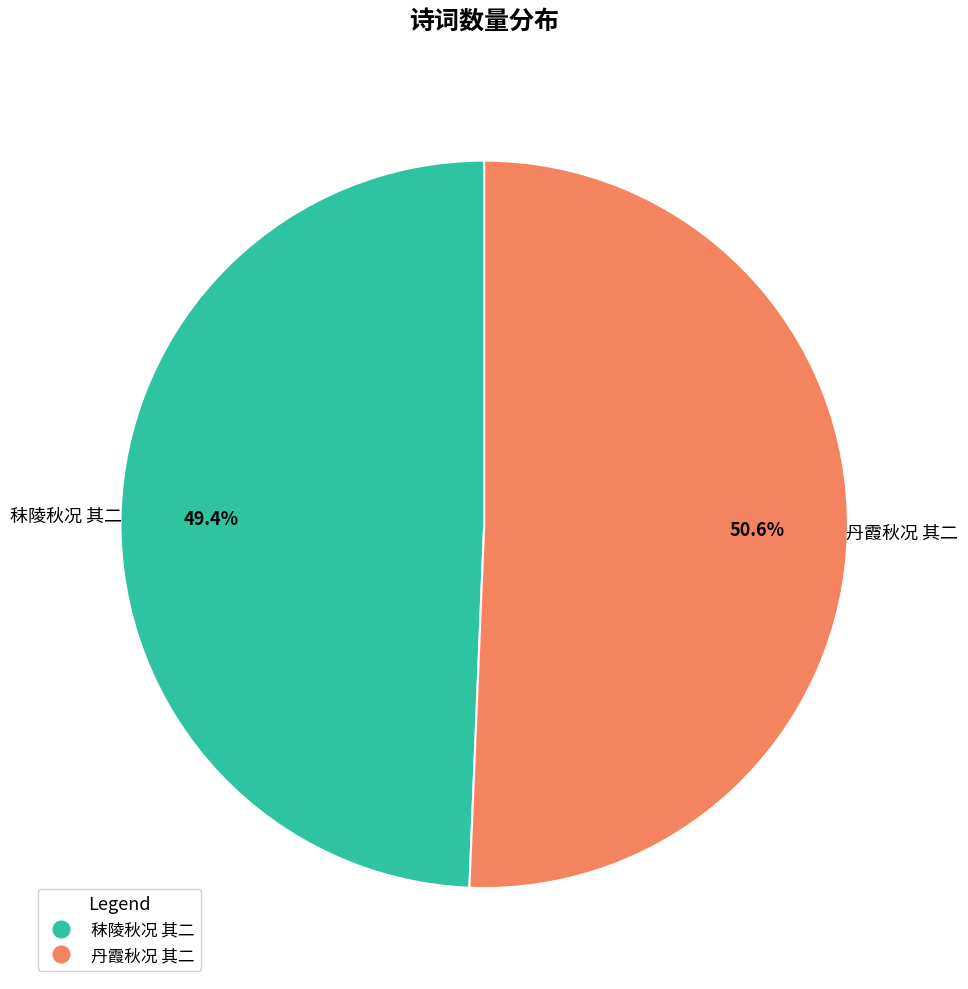

Rank the categories by value from highest to lowest.

丹霞秋况 其二, 秣陵秋况 其二